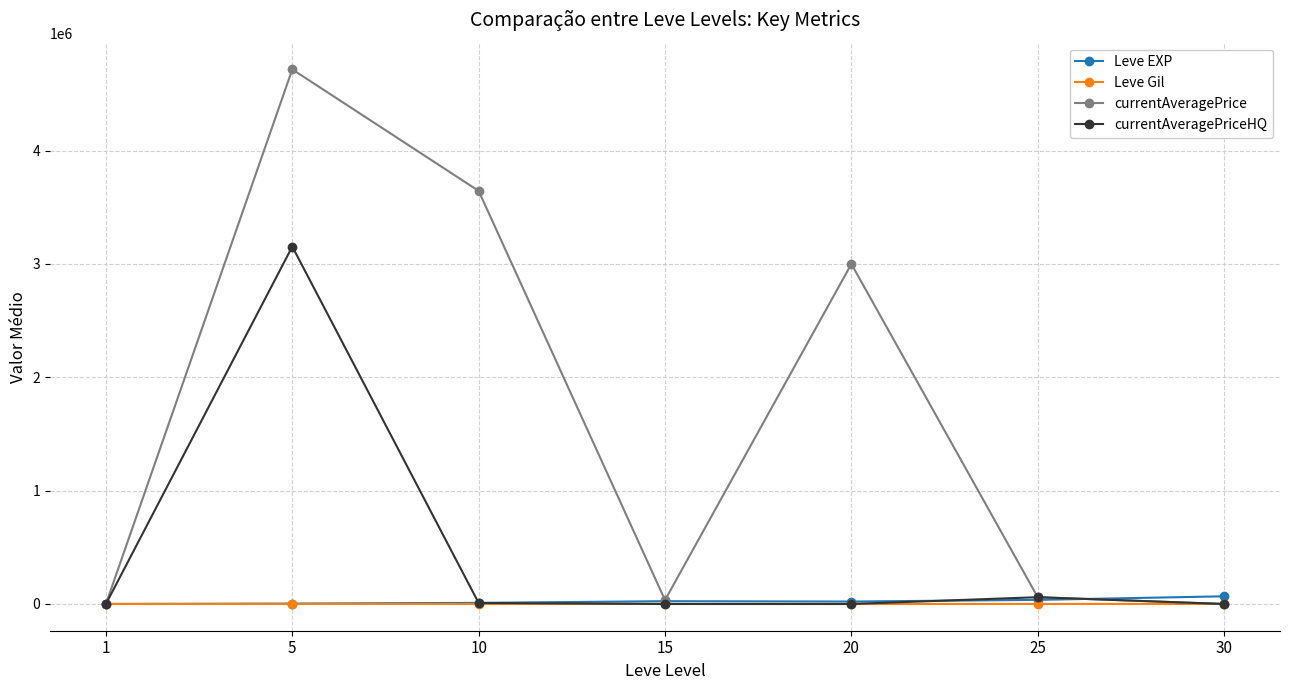

Where is the first local maximum for currentAveragePrice?

5